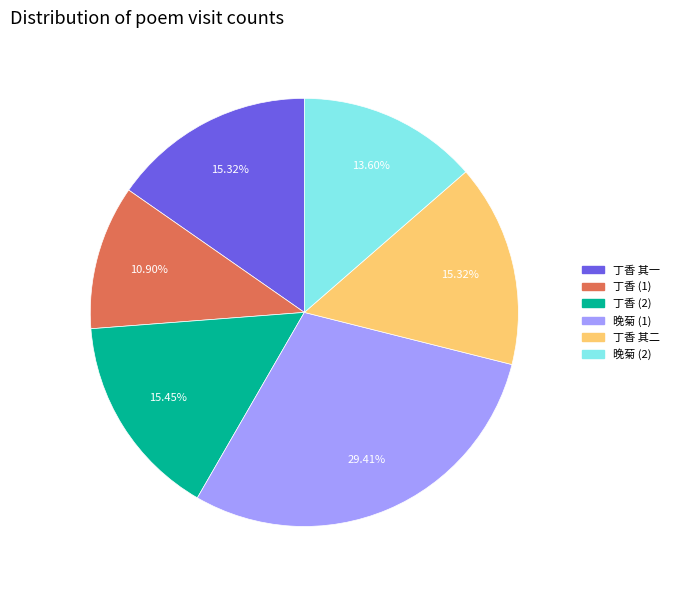

To the nearest percent, what is the average slice percentage?

17%